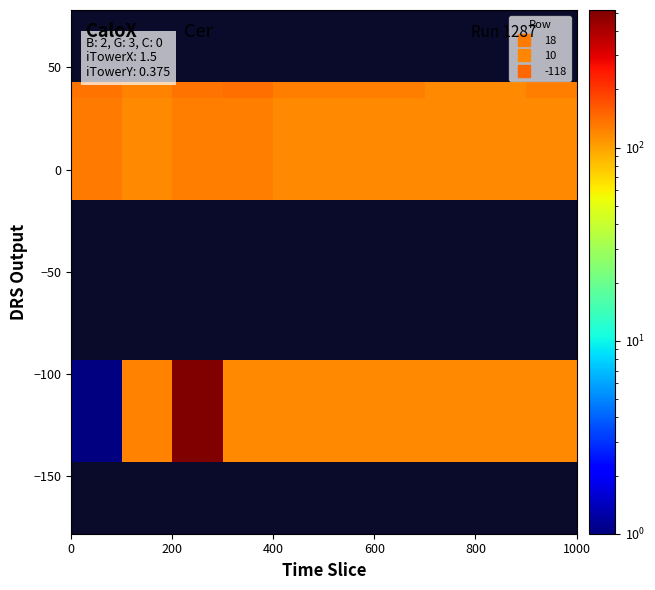

How many distinct data groups are displayed?

3